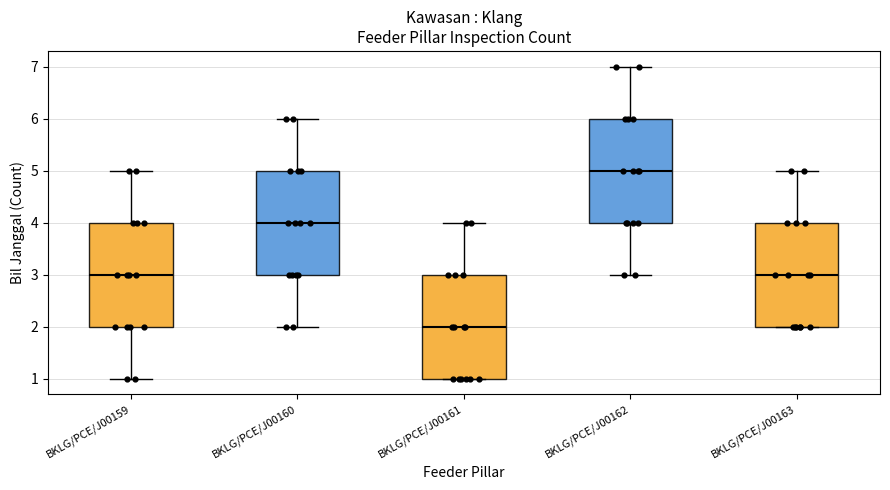

Reading left to right, read every box against the y-axis: the position of its median line, the range the box covers, and the ends of its whiskers. The values are not printed on the chart, so give them approximately, as read against the axis.

BKLG/PCE/J00159: median 3, box 2 to 4, whiskers 1 to 5
BKLG/PCE/J00160: median 4, box 3 to 5, whiskers 2 to 6
BKLG/PCE/J00161: median 2, box 1 to 3, whiskers 1 to 4
BKLG/PCE/J00162: median 5, box 4 to 6, whiskers 3 to 7
BKLG/PCE/J00163: median 3, box 2 to 4, whiskers 2 to 5